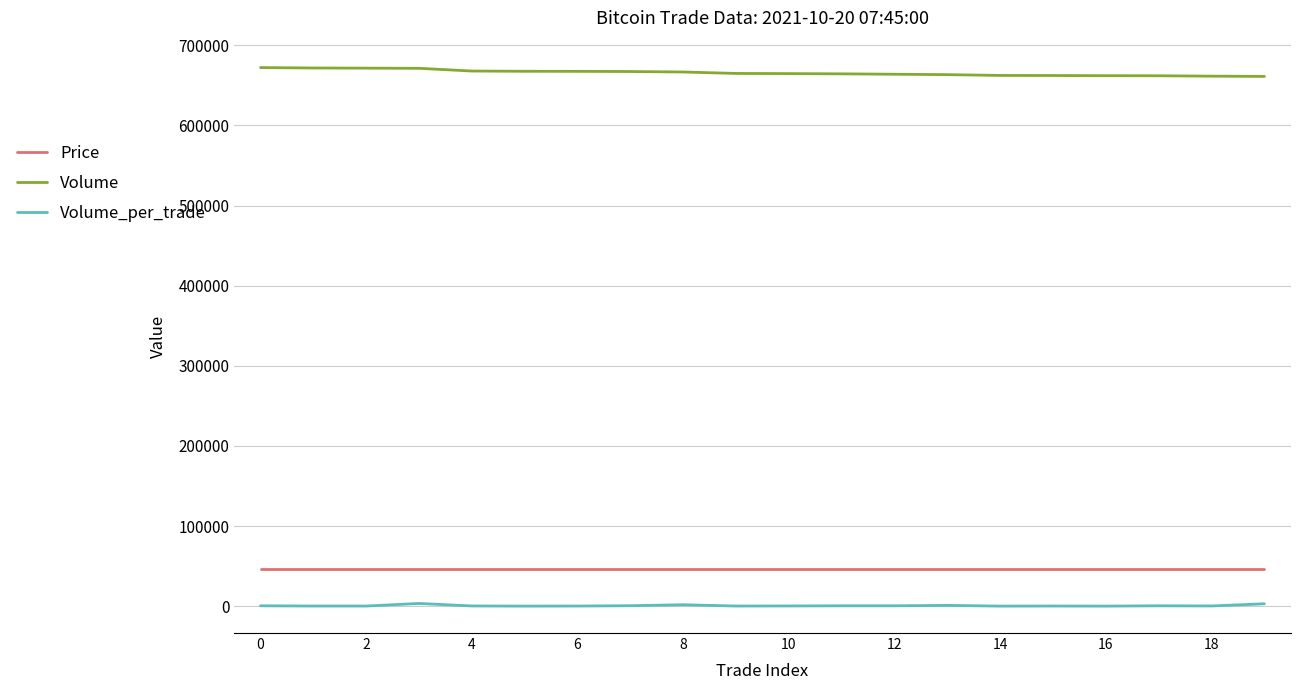

What is the greatest value displayed?

672100